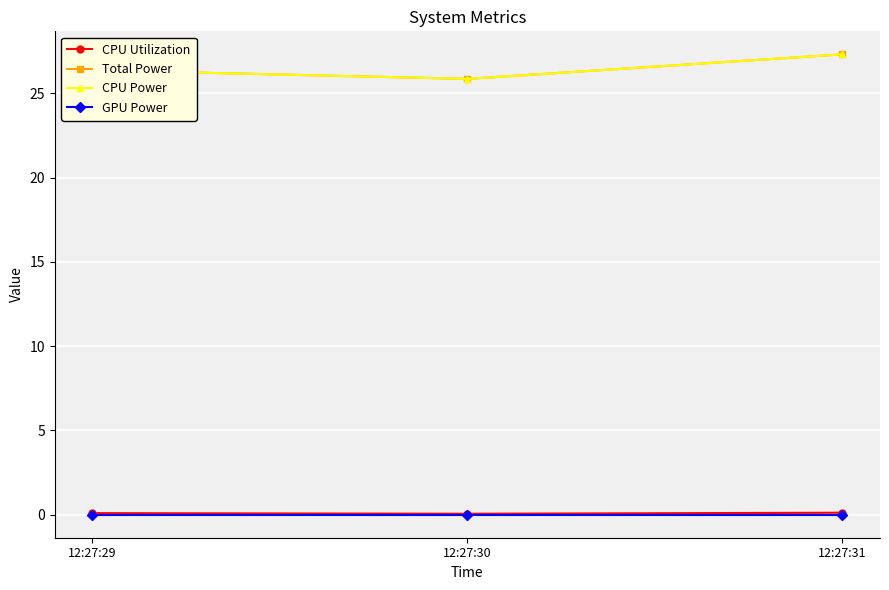

Is this an area chart (filled region under the line)?

No